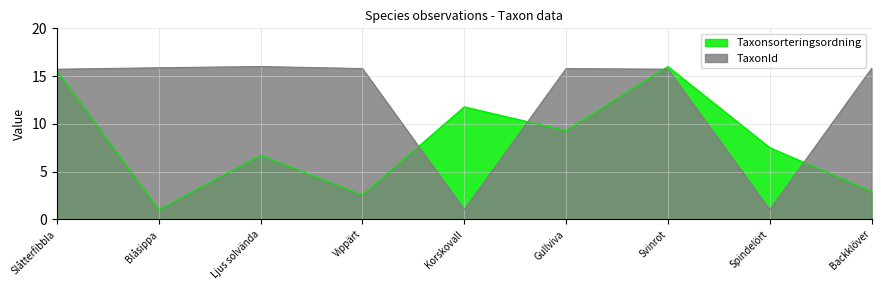

How many interior local valleys does the Taxonsorteringsordning series have?

3